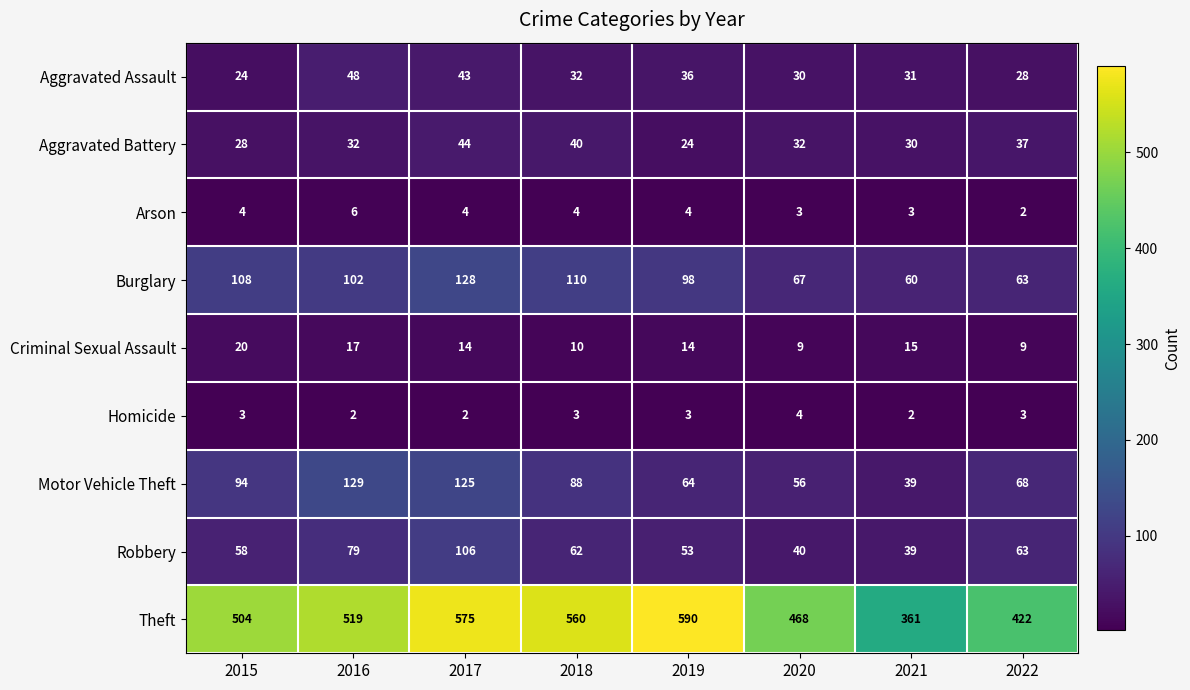

What value does the Arson series have at 2017?

4